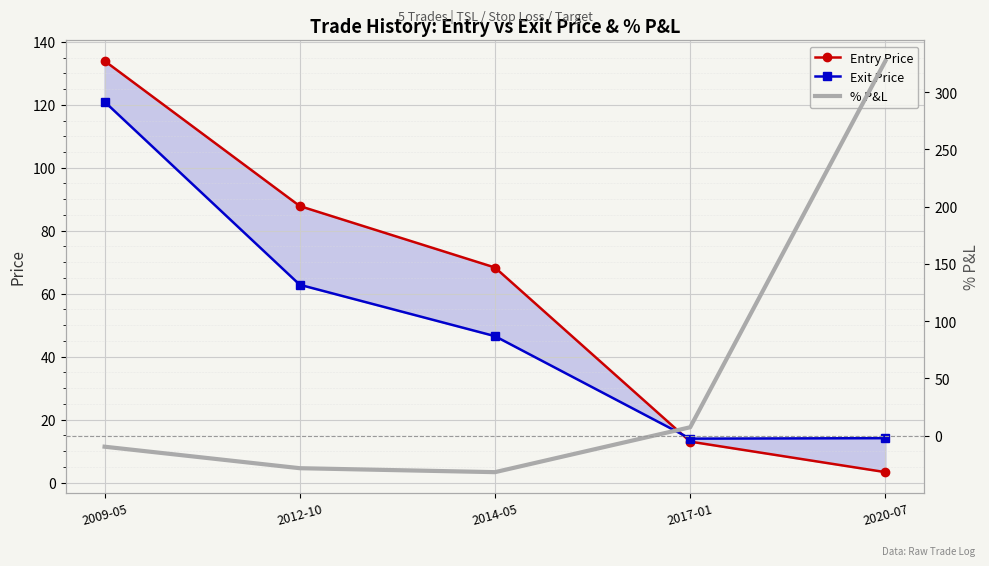

At which category is the sum across all series the highest?

2020-07